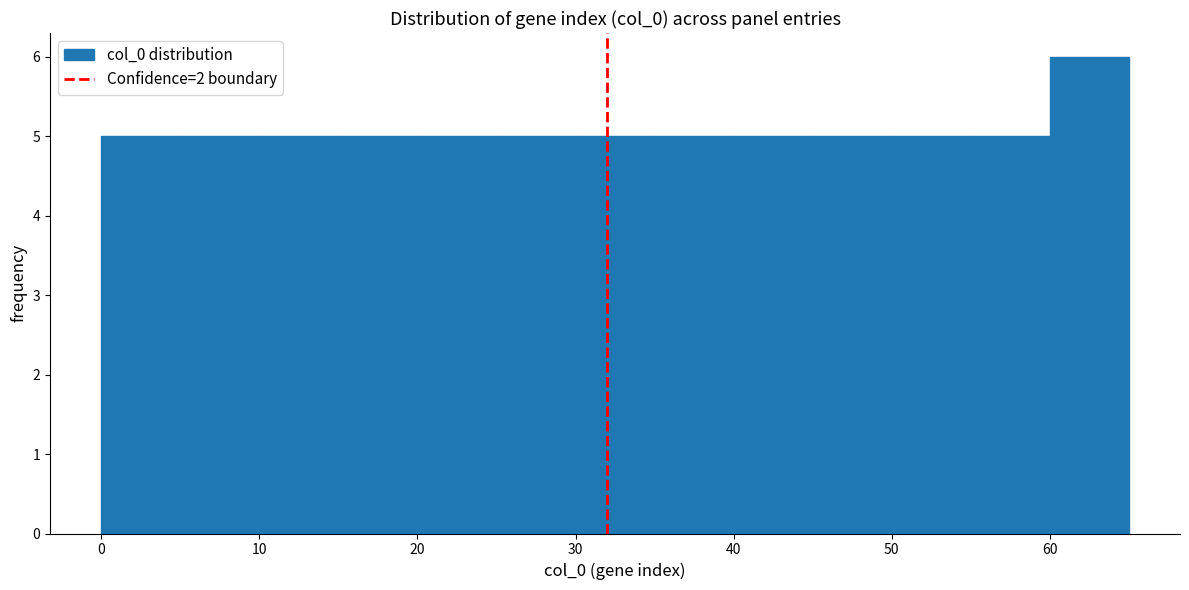

Reading left to right, list every bar in this chart as the range it spans on the x-axis followed by its height. The values are not printed on the chart, so give them approximately, as read against the axis.

0 to 5: 5
5 to 10: 5
10 to 15: 5
15 to 20: 5
20 to 25: 5
25 to 30: 5
30 to 35: 5
35 to 40: 5
40 to 45: 5
45 to 50: 5
50 to 55: 5
55 to 60: 5
60 to 65: 6